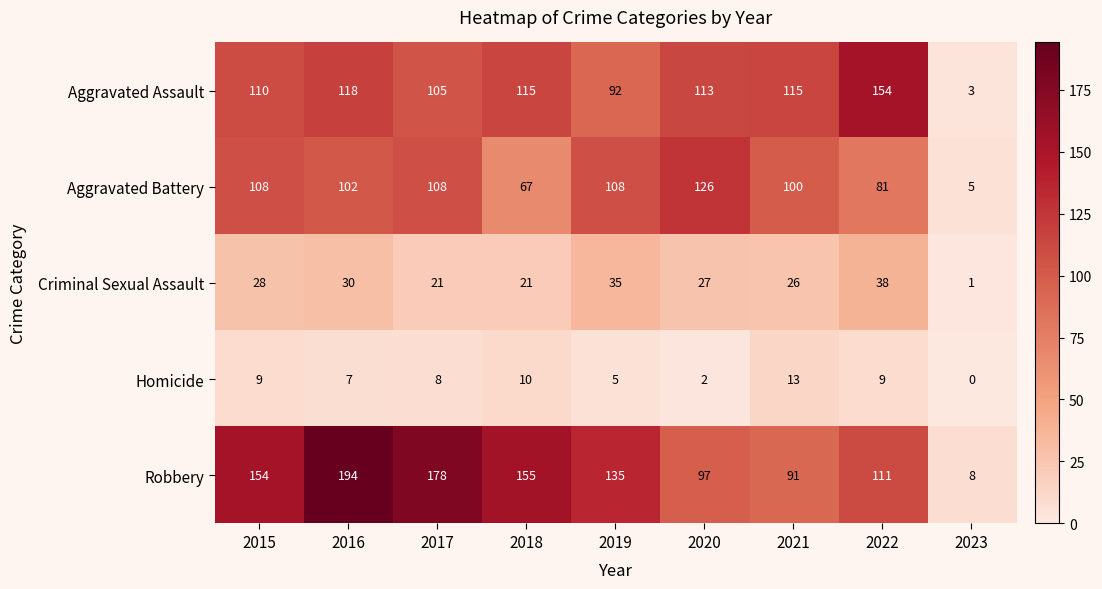

What is the difference between the Aggravated Battery values at 2020 and 2015?

18